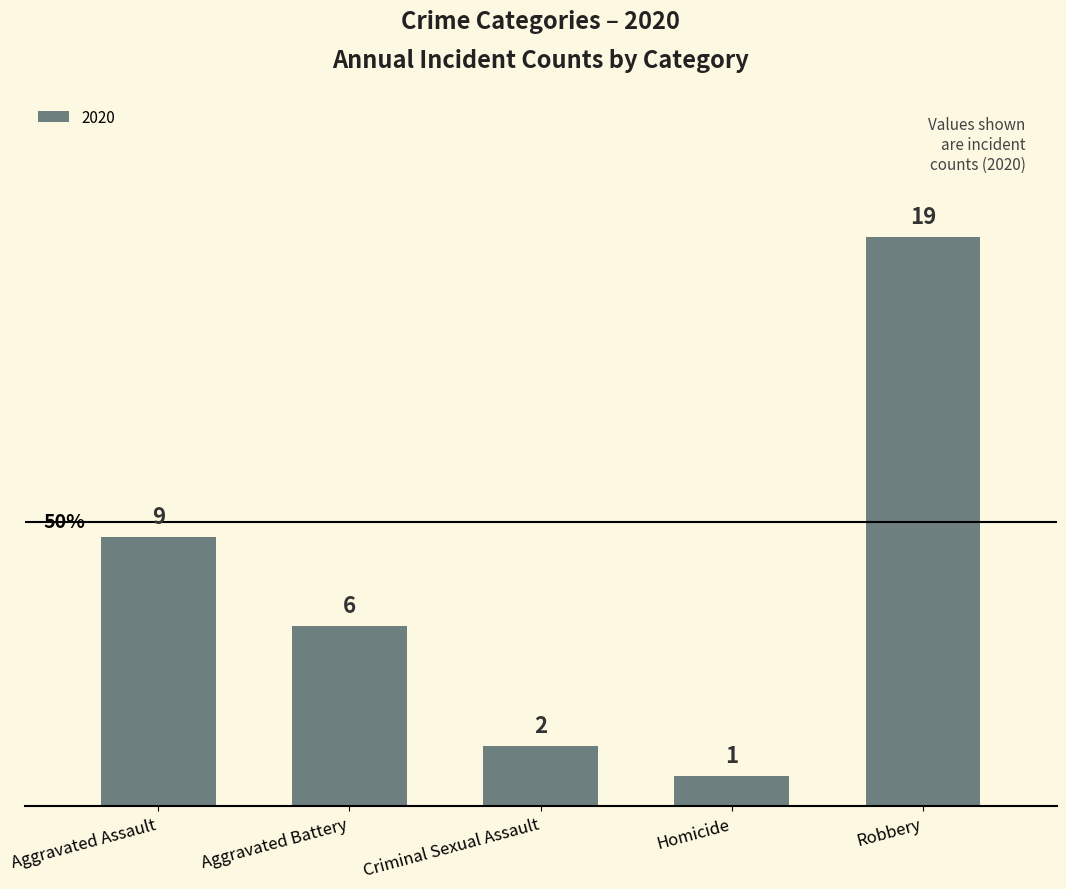

List the labels in order of value, smallest first.

Homicide, Criminal Sexual Assault, Aggravated Battery, Aggravated Assault, Robbery